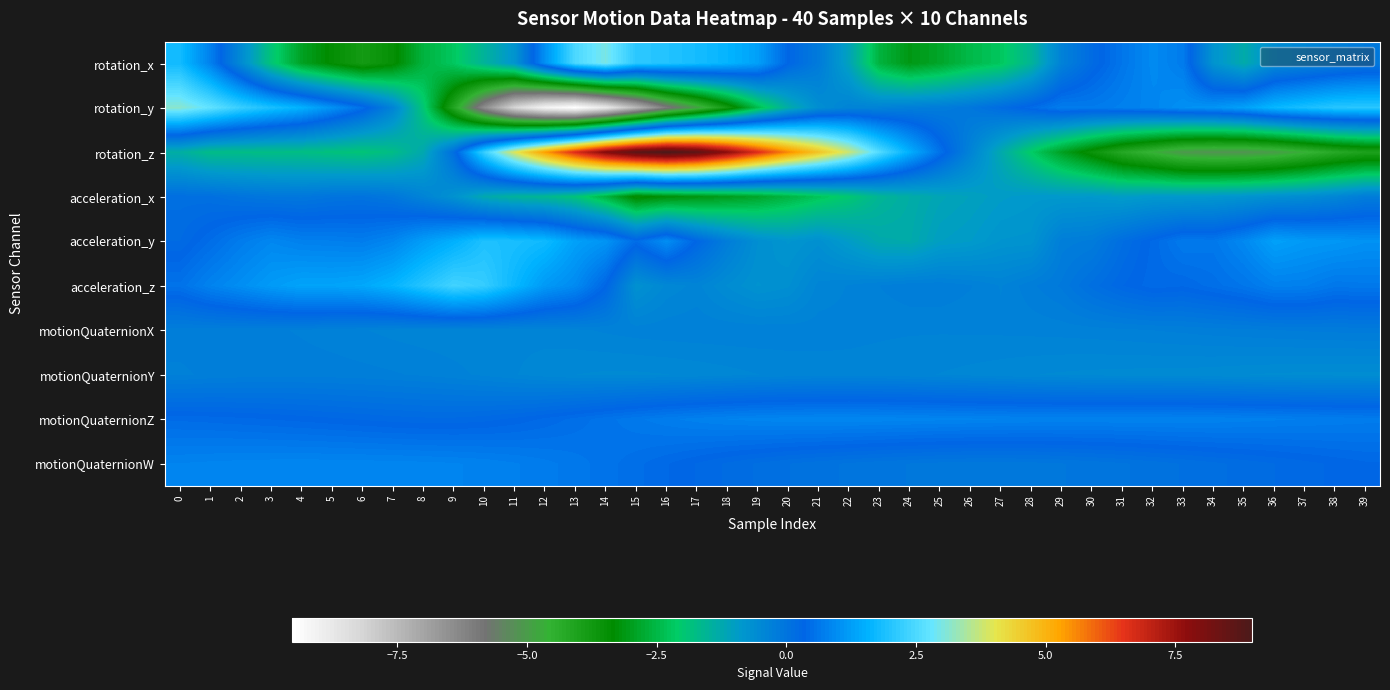

What is the total value across all series at 12?

-1.2